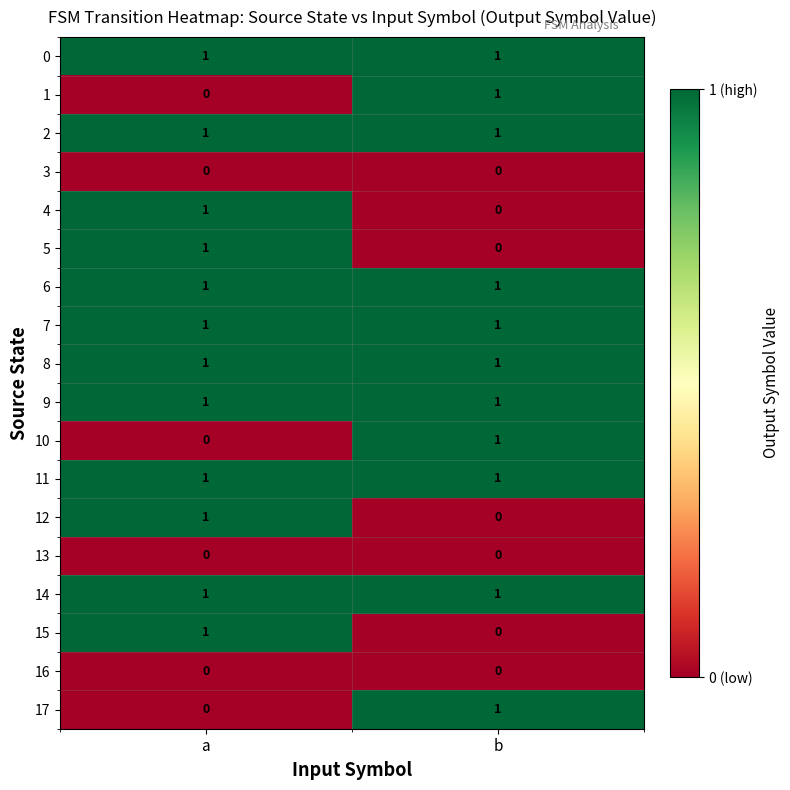

True or false: 11 has a value of 0 at a.

False